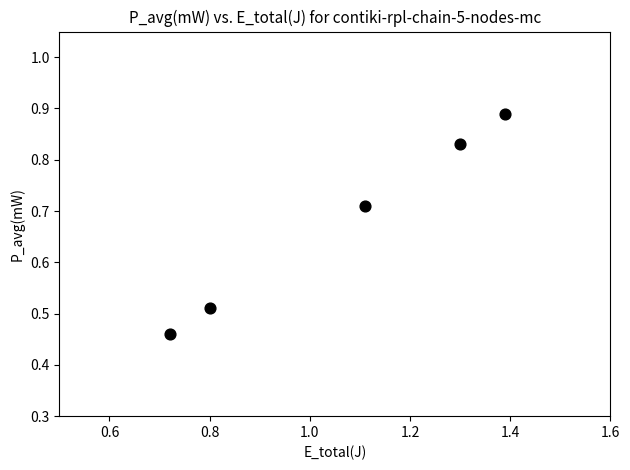

What is the average X value?

1.1